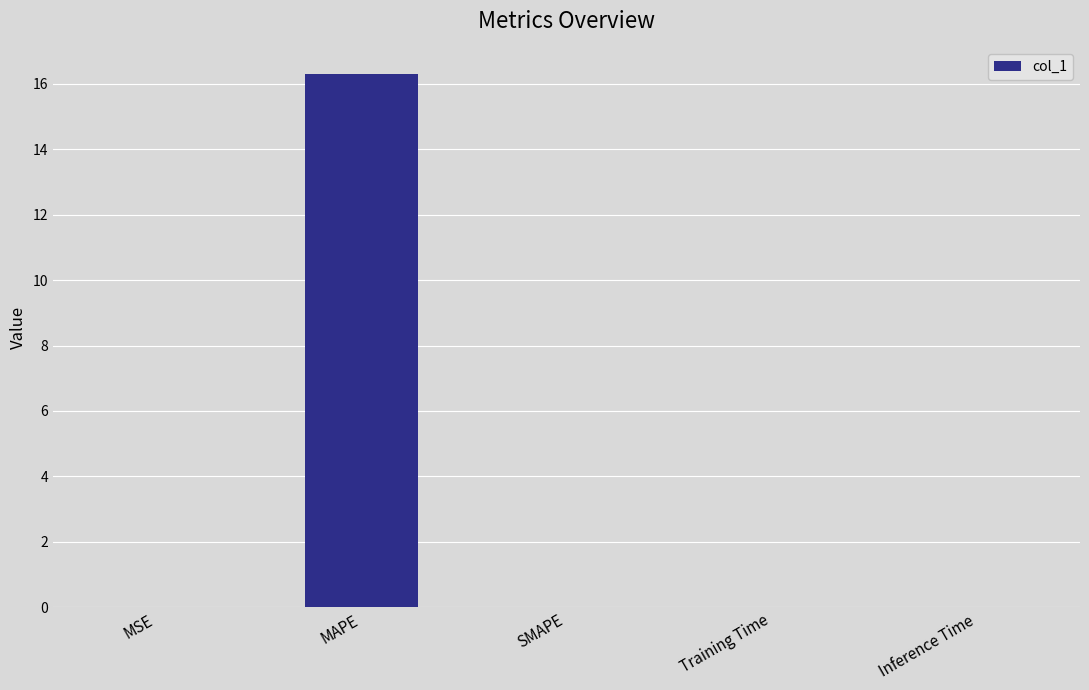

What is the greatest value displayed?

16.3